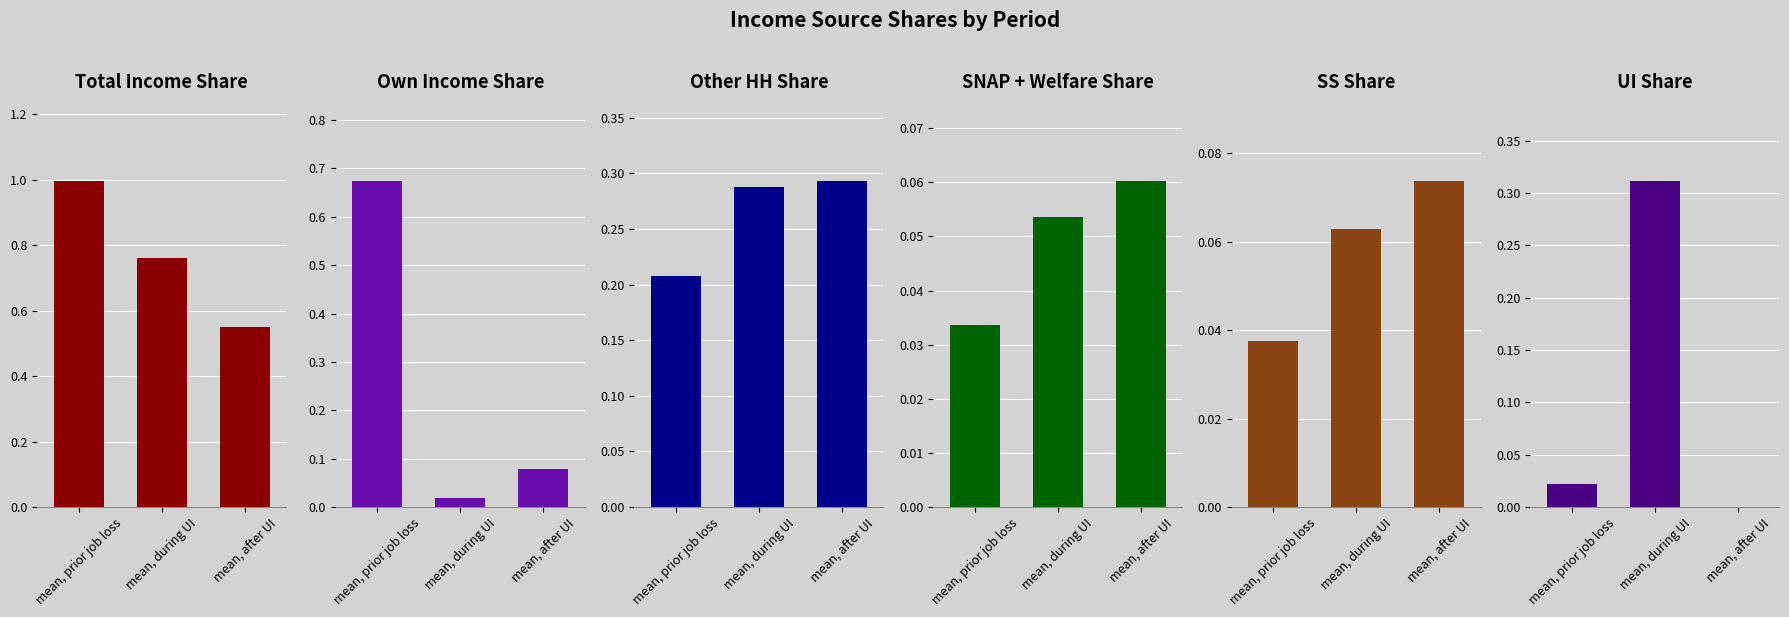

The other hh series shows 0.3 at mean, during UI. True or false?

True